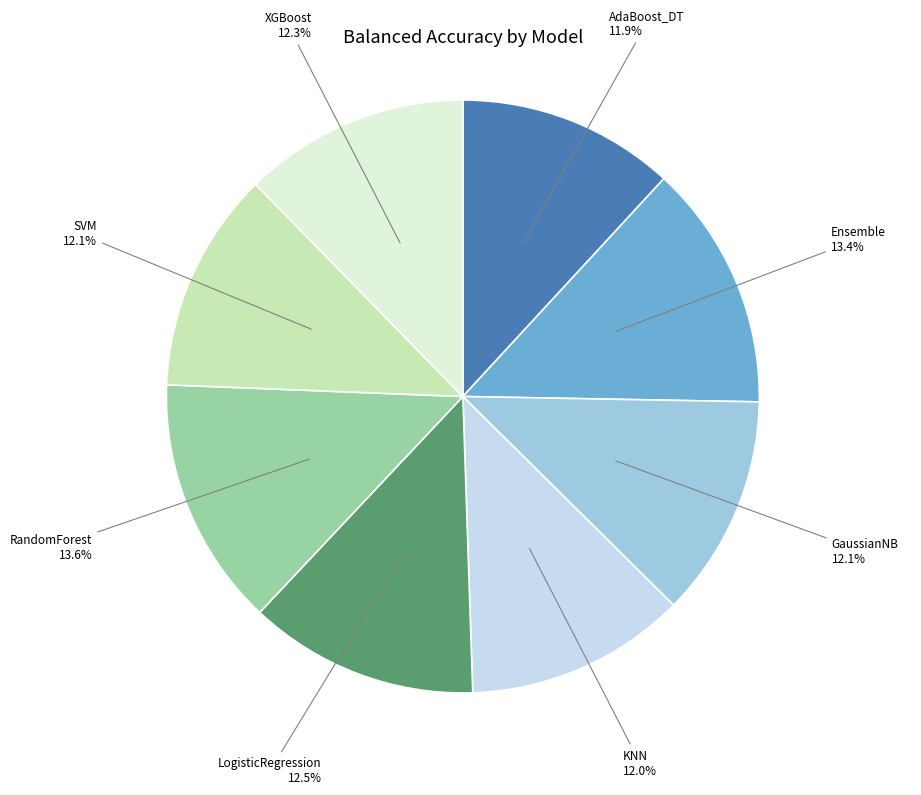

Does any single category account for the majority?

No